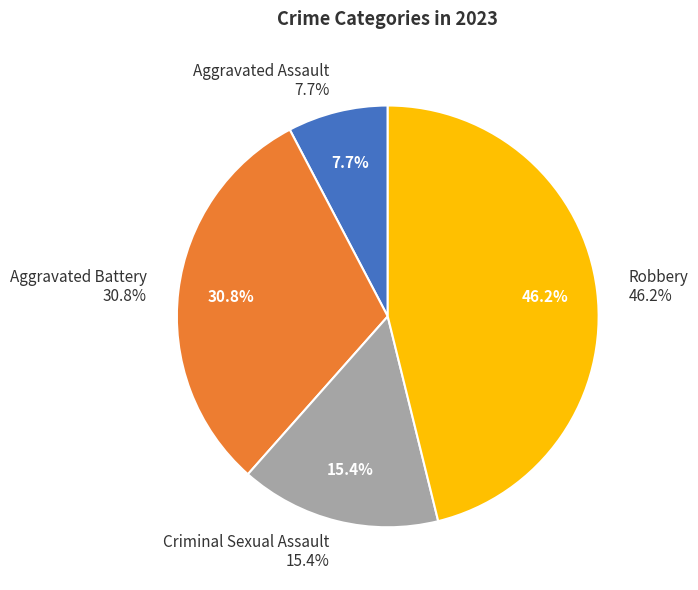

To the nearest percent, what portion does Criminal Sexual Assault represent?

15%